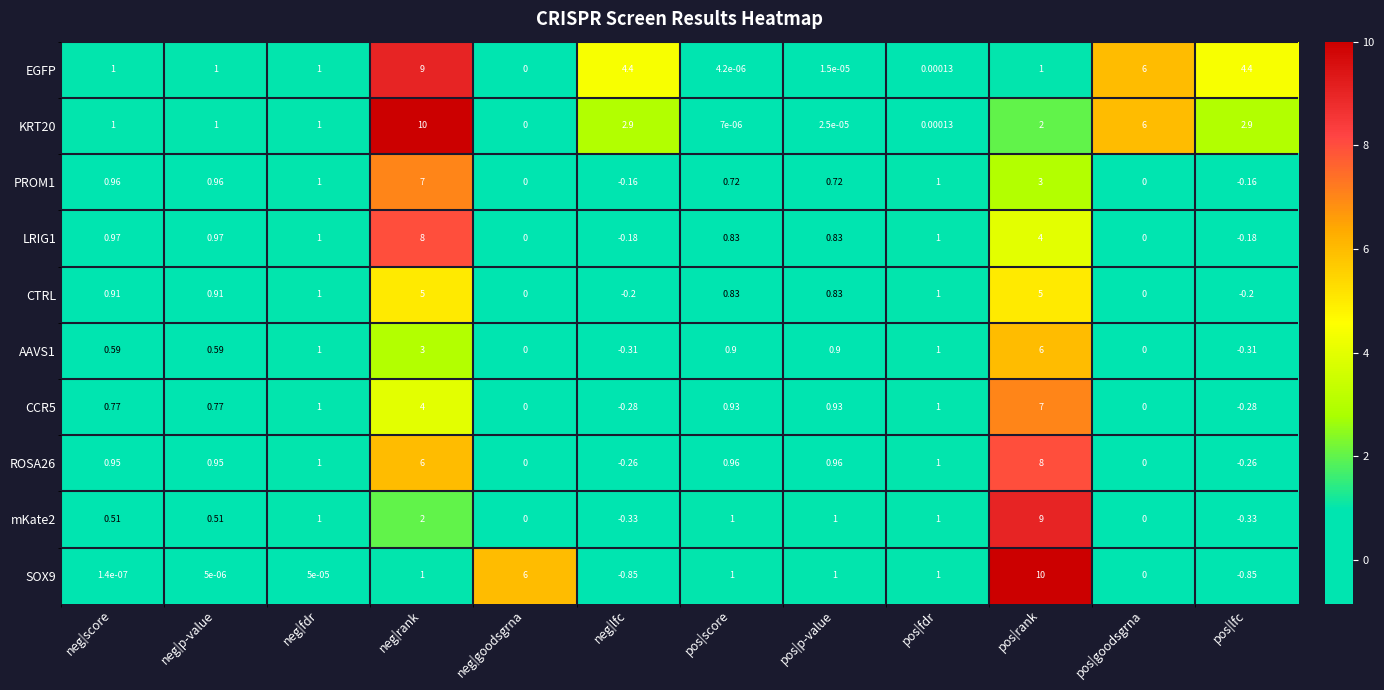

Which series changed the most between neg|p-value and pos|lfc?

EGFP